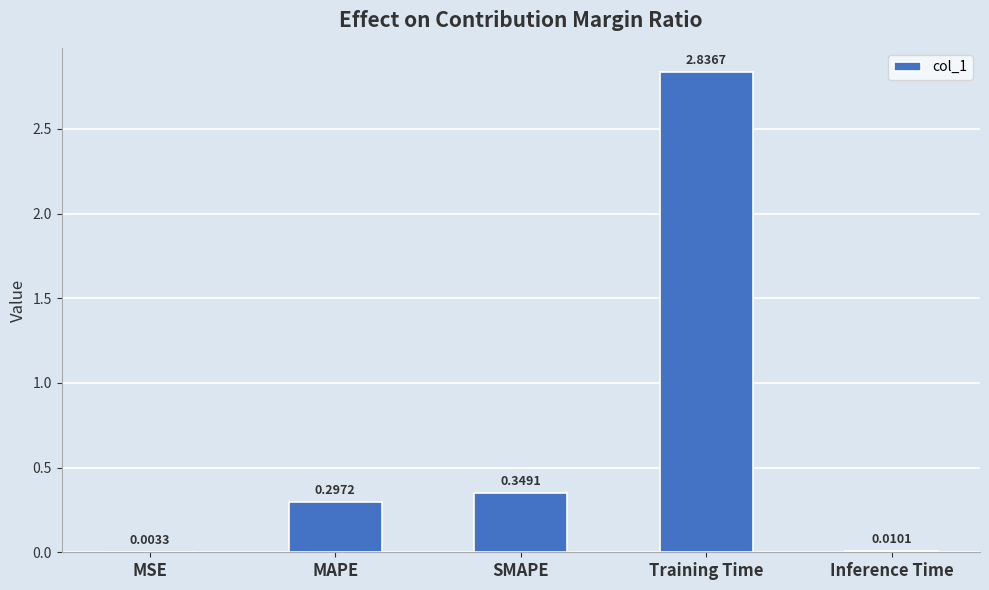

At which label is the value closest to 1?

SMAPE